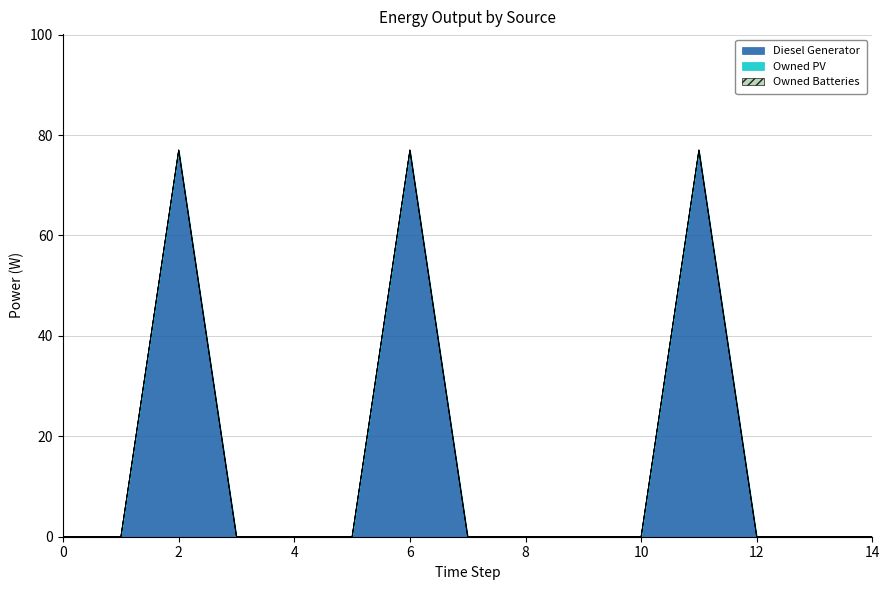

Reading left to right, list all the values displayed in this chart.

Diesel Generator: 0.0	0.0	77.0	0.0	0.0	0.0	77.0	-0.0	-0.0	0.0	0.0	77.0	-0.0	0.0	0.0
Owned PV: 0.0	0.0	0.0	0.0	0.0	0.0	0.0	0.0	0.0	0.0	0.0	0.0	0.0	0.0	0.0
Owned Batteries: 0.0	0.0	0.0	0.0	0.0	0.0	0.0	0.0	0.0	0.0	0.0	0.0	0.0	0.0	0.0